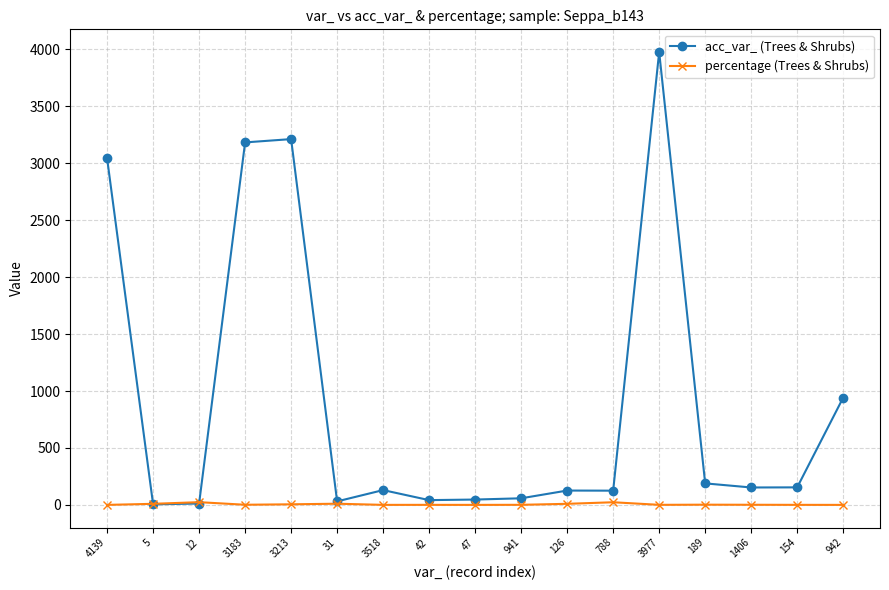

Is the value of percentage (Trees & Shrubs) at 4139 greater than the value of acc_var_ (Trees & Shrubs) at 4139?

No